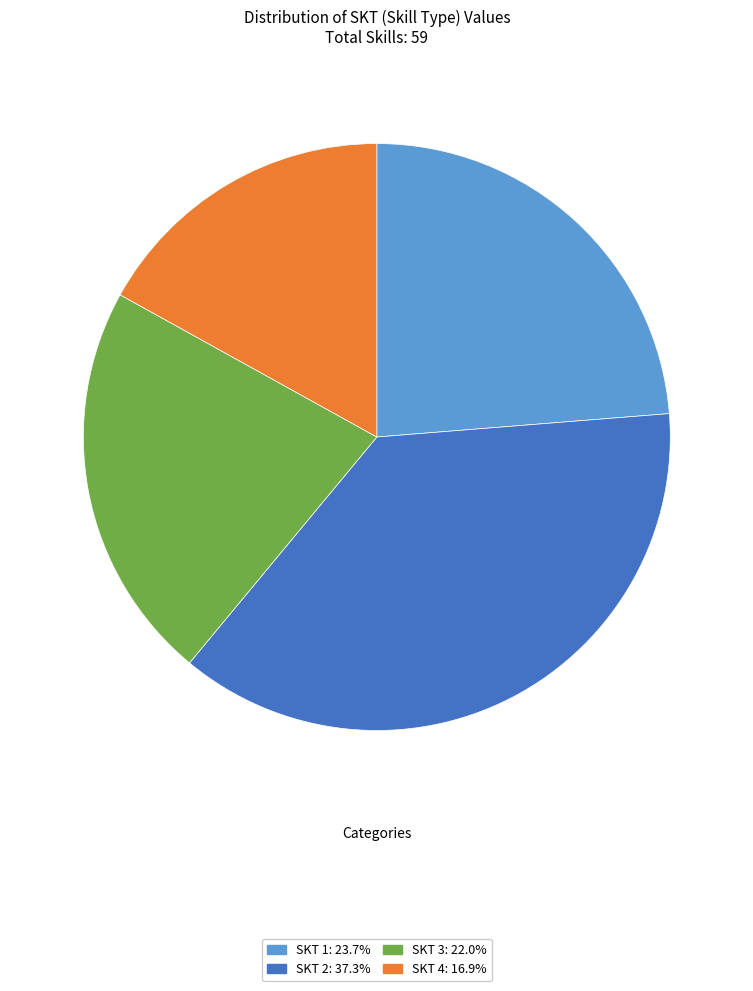

Count the number of slices in the pie.

4